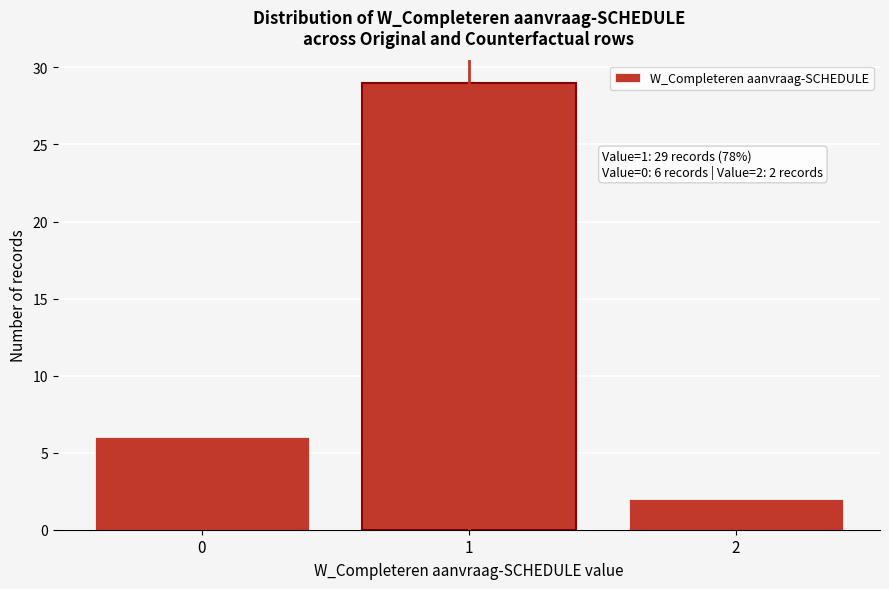

Over which range of the x-axis is the bar tallest?

0.5 to 1.5